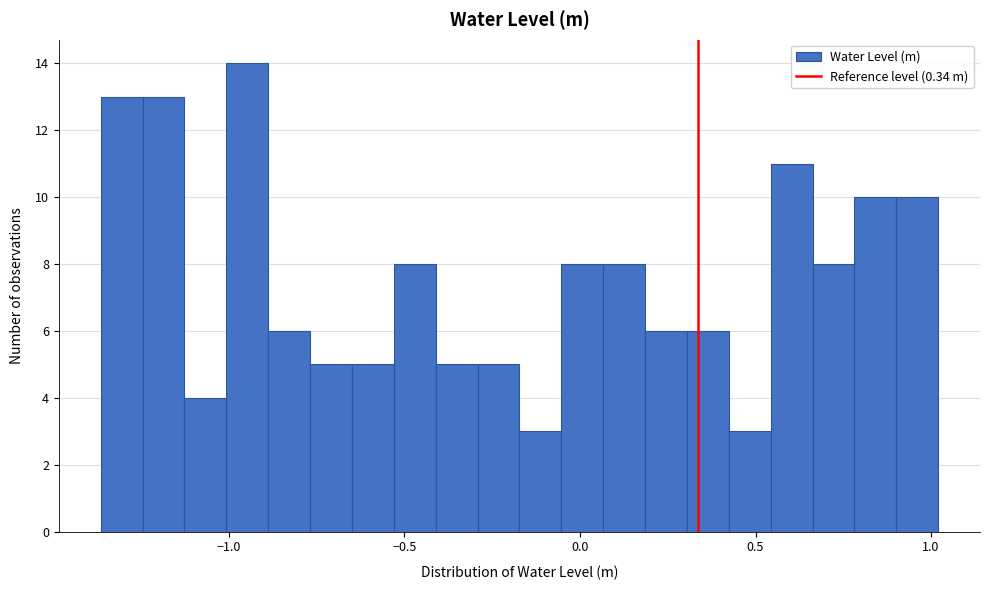

Around what value on the x-axis is the tallest bar? Give the approximate position of its centre, as read against the axis.

-0.95